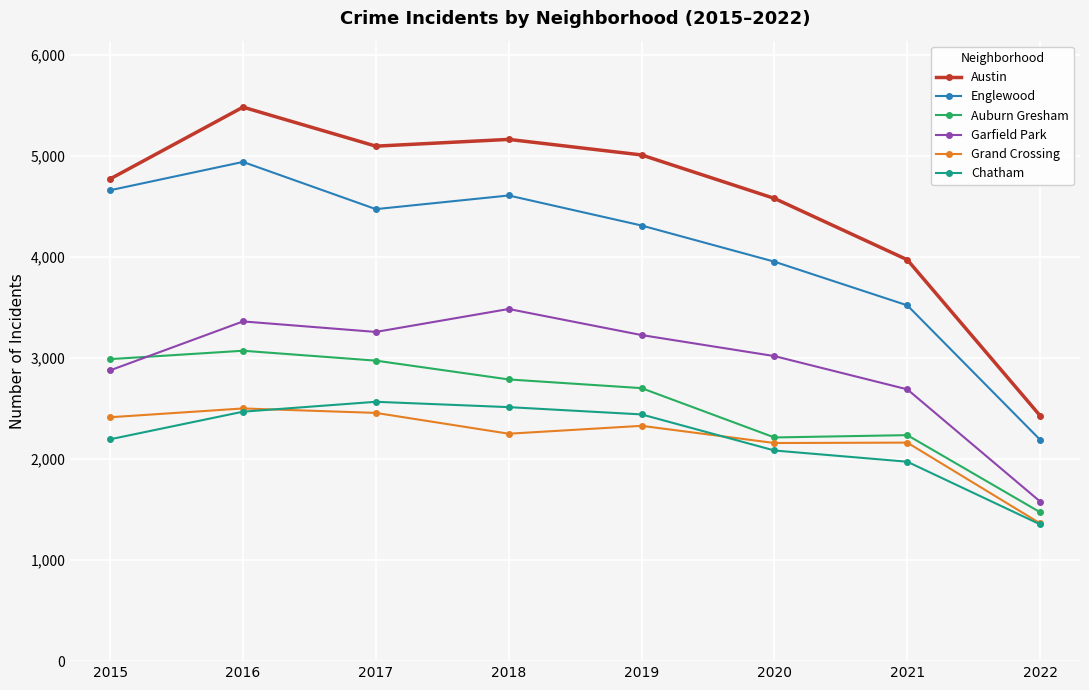

How many series are shown in this chart?

6